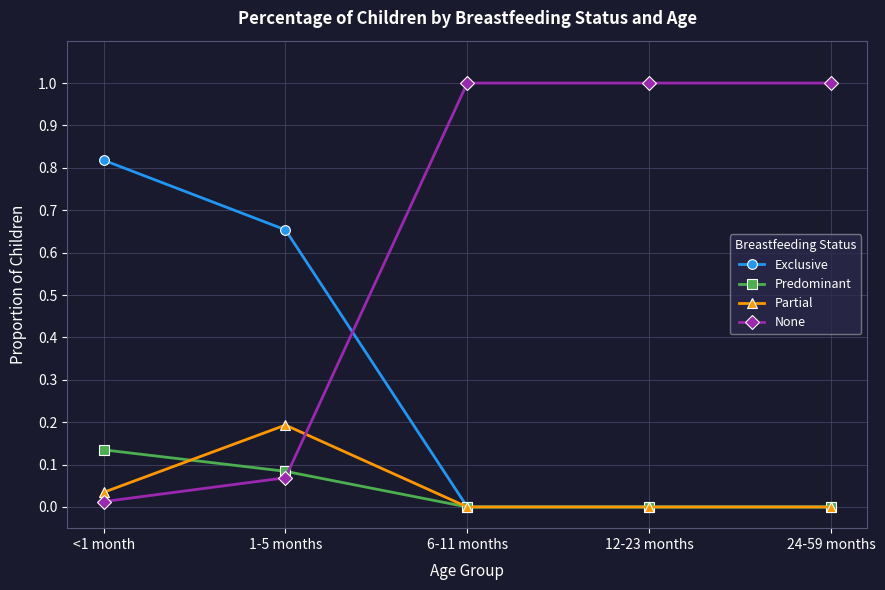

Which series has the largest total across all categories?

None